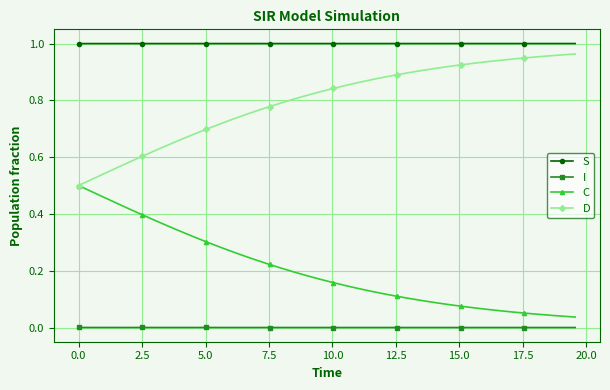

How many lines are shown in the chart?

4